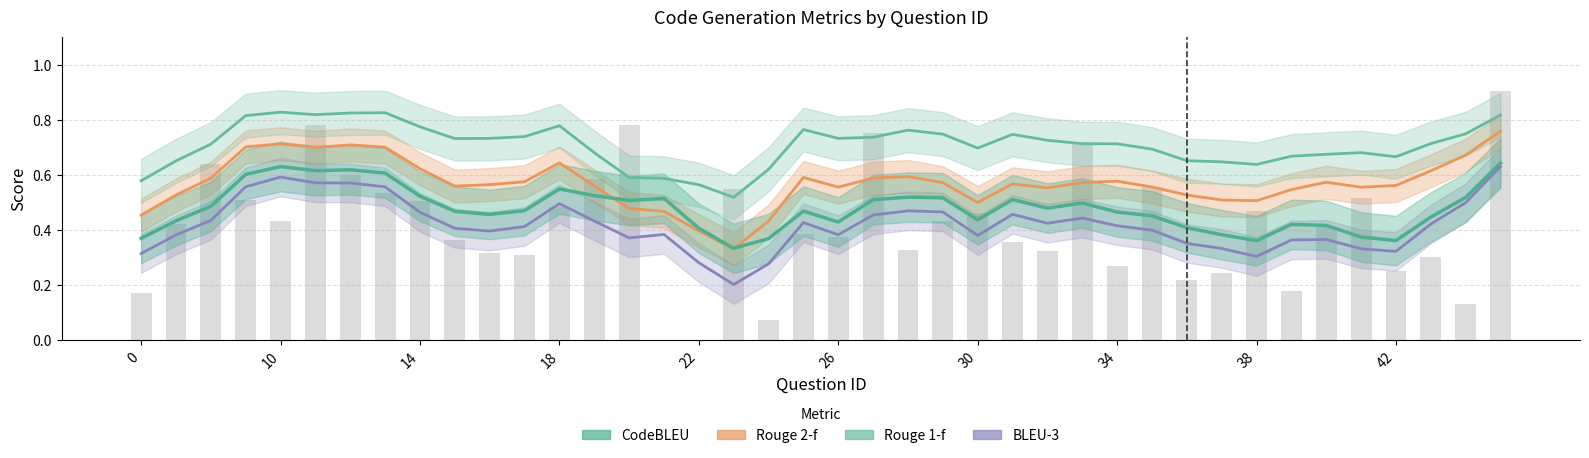

Is it true that Rouge 1-f equals 0.2 at 20?

False